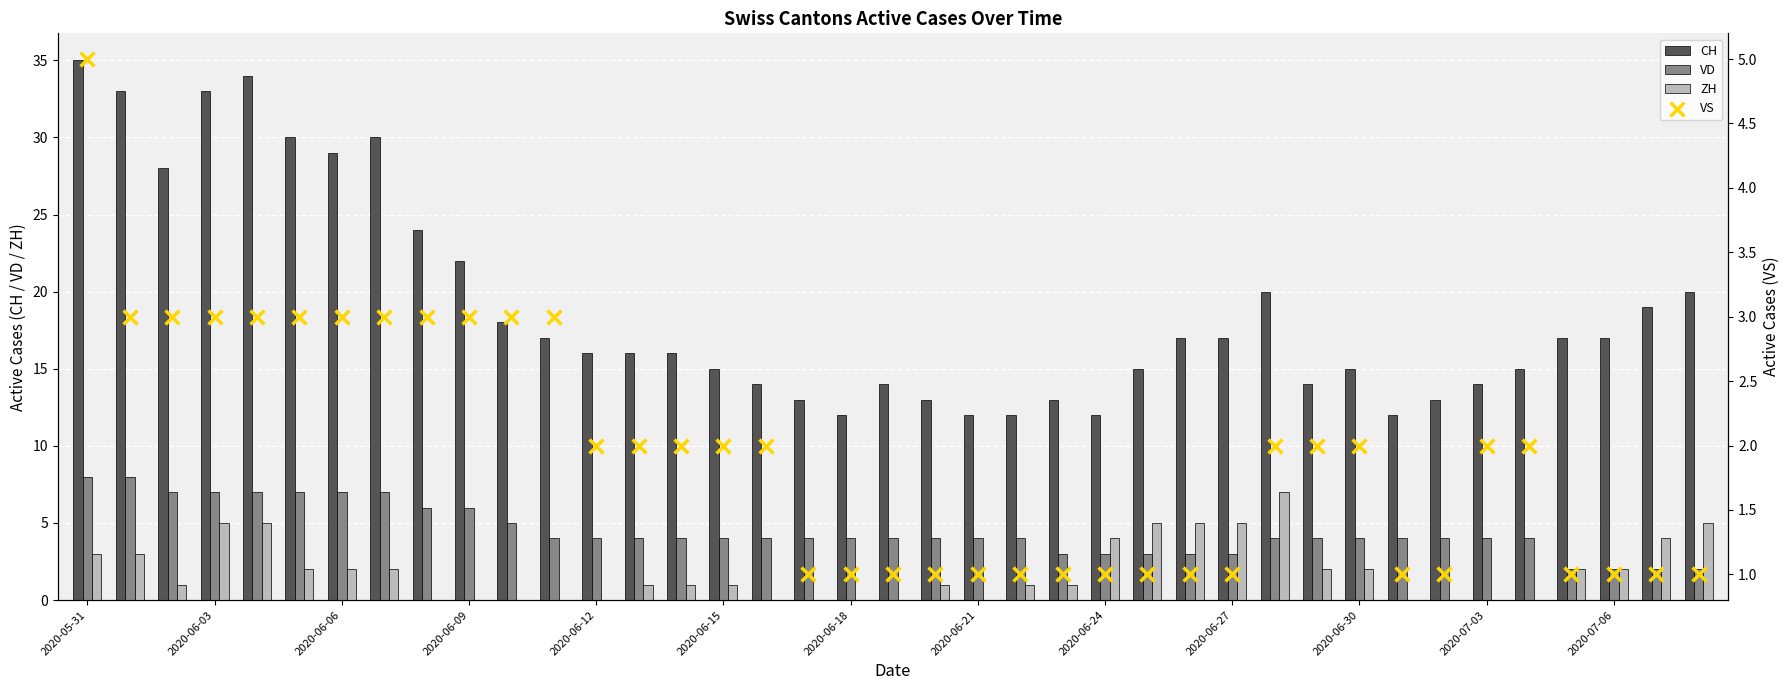

What are all the series names shown in the legend?

CH, VD, ZH, VS